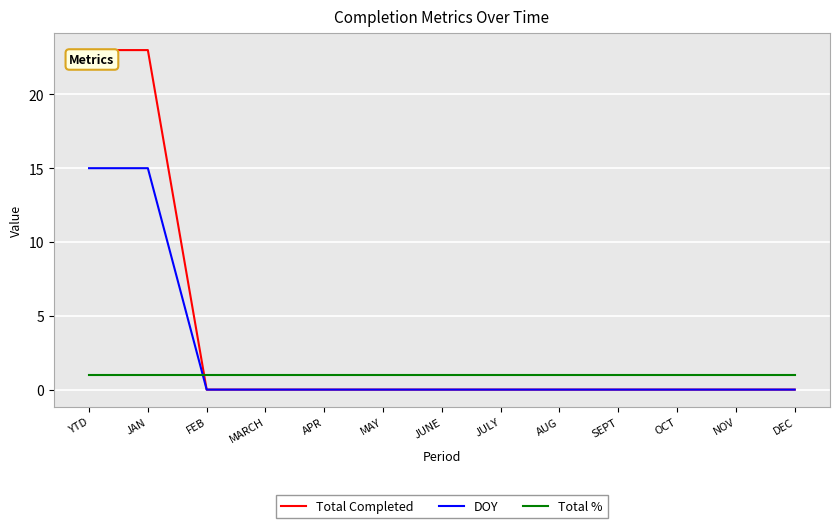

The value of Total % at OCT is 1. True or false?

True